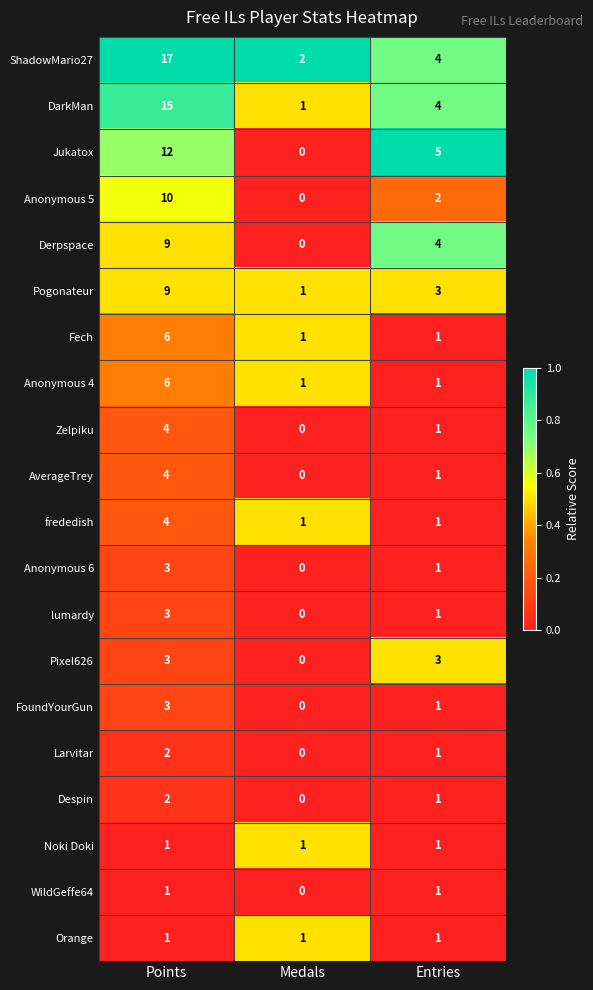

Which series changed the most between Points and Medals?

ShadowMario27